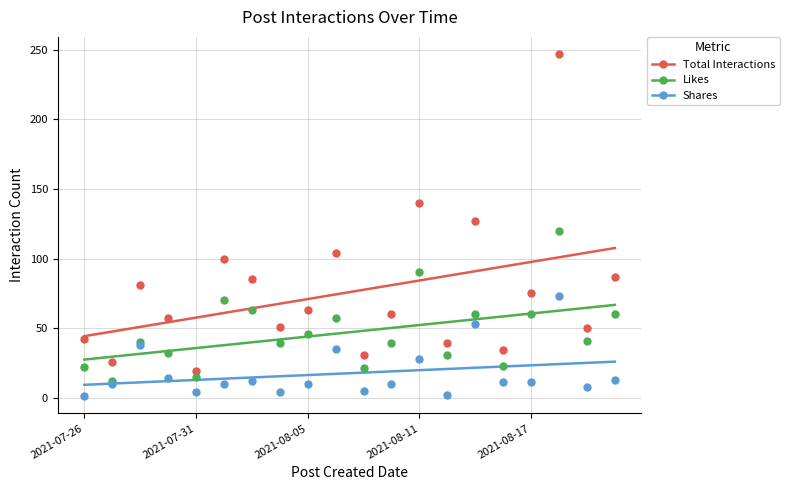

What are all the series names shown in the legend?

Total Interactions, Likes, Shares